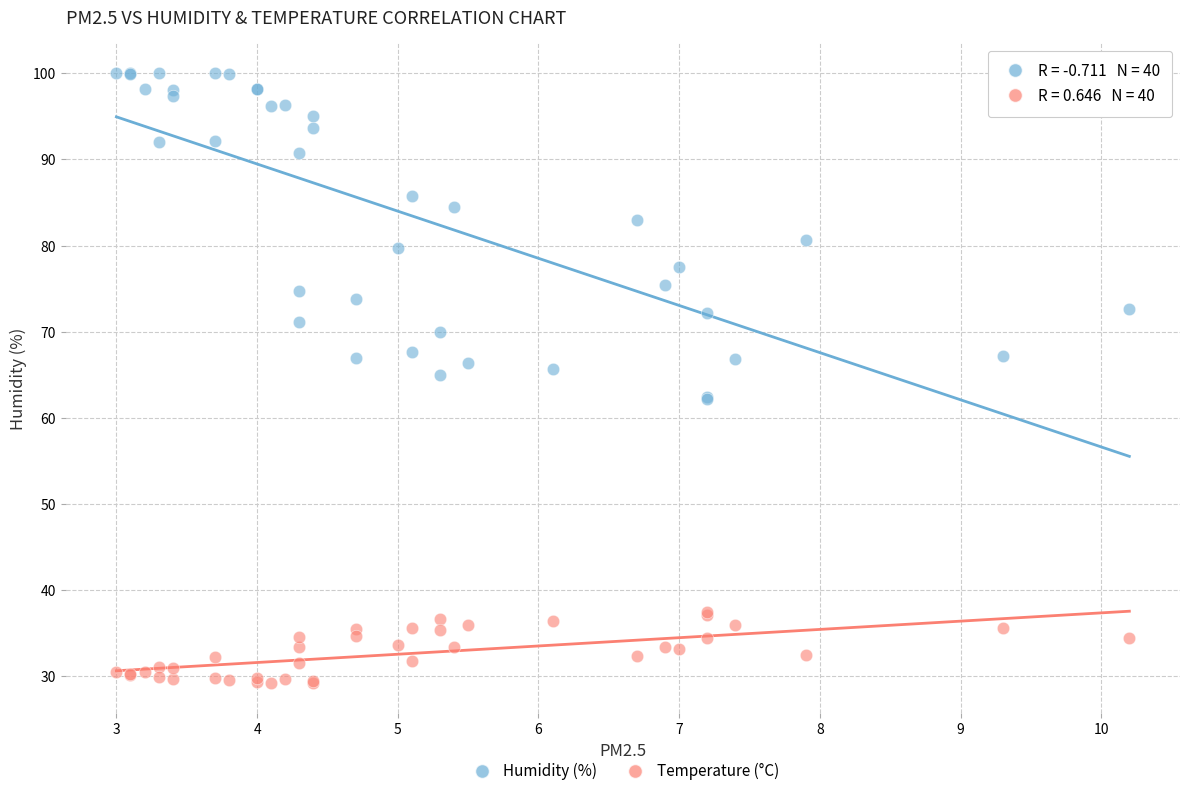

Which series reaches the minimum Y coordinate?

Temperature (°C)